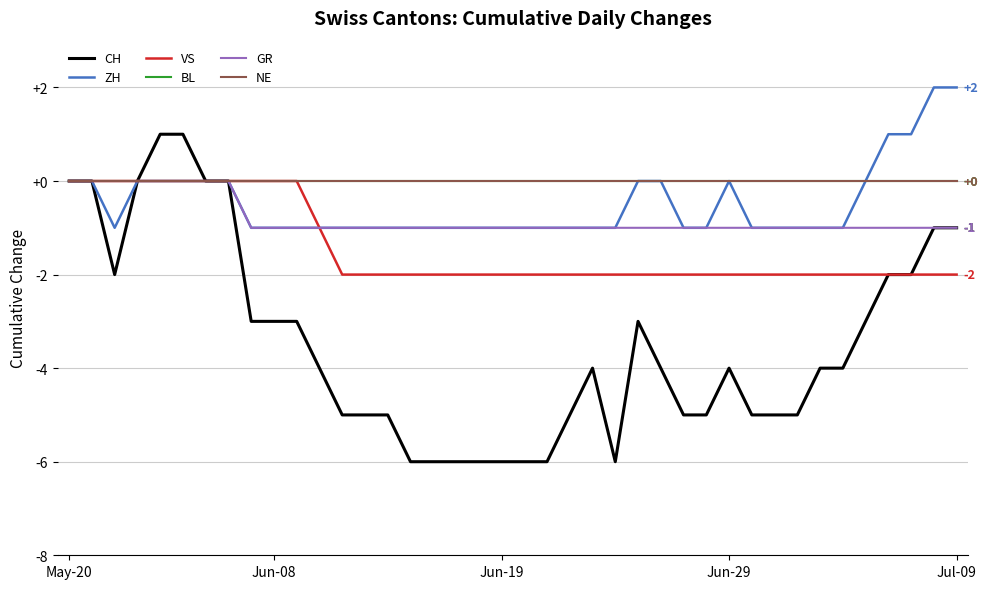

Reading right to left, transcribe all the data shown in this chart.

CH: -1	-1	-2	-2	-3	-4	-4	-5	-5	-5	-4	-5	-5	-4	-3	-6	-4	-5	-6	-6	-6	-6	-6	-6	-6	-5	-5	-5	-4	-3	-3	-3	0	0	1	1	0	-2	0	0
ZH: 2	2	1	1	0	-1	-1	-1	-1	-1	0	-1	-1	0	0	-1	-1	-1	-1	-1	-1	-1	-1	-1	-1	-1	-1	-1	-1	-1	-1	-1	0	0	0	0	0	-1	0	0
VS: -2	-2	-2	-2	-2	-2	-2	-2	-2	-2	-2	-2	-2	-2	-2	-2	-2	-2	-2	-2	-2	-2	-2	-2	-2	-2	-2	-2	-1	0	0	0	0	0	0	0	0	0	0	0
BL: 0	0	0	0	0	0	0	0	0	0	0	0	0	0	0	0	0	0	0	0	0	0	0	0	0	0	0	0	0	0	0	0	0	0	0	0	0	0	0	0
GR: -1	-1	-1	-1	-1	-1	-1	-1	-1	-1	-1	-1	-1	-1	-1	-1	-1	-1	-1	-1	-1	-1	-1	-1	-1	-1	-1	-1	-1	-1	-1	-1	0	0	0	0	0	0	0	0
NE: 0	0	0	0	0	0	0	0	0	0	0	0	0	0	0	0	0	0	0	0	0	0	0	0	0	0	0	0	0	0	0	0	0	0	0	0	0	0	0	0